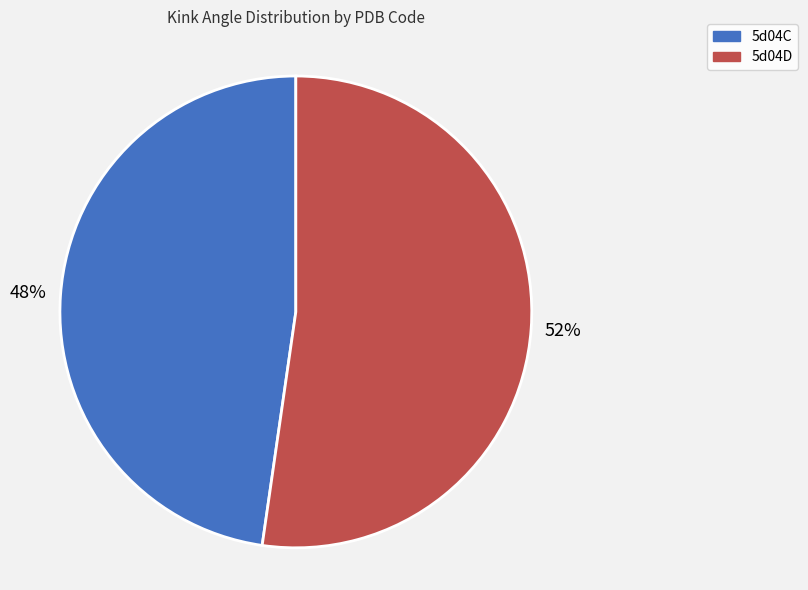

Is it true that 5d04C is 48% of the pie?

True